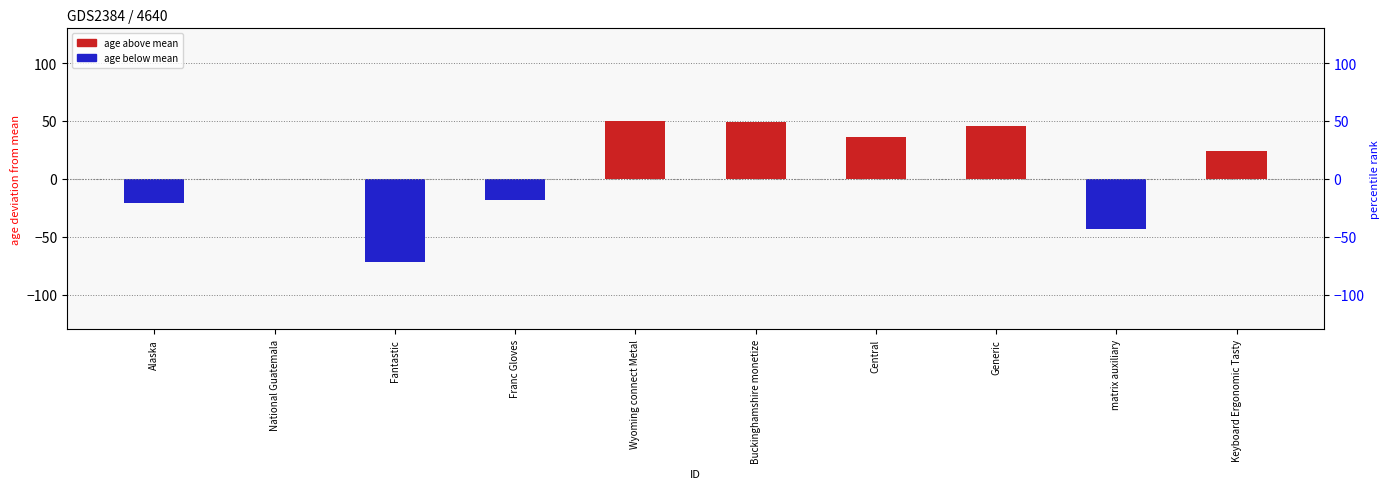

Is it true that the value at Fantastic is -72?

True